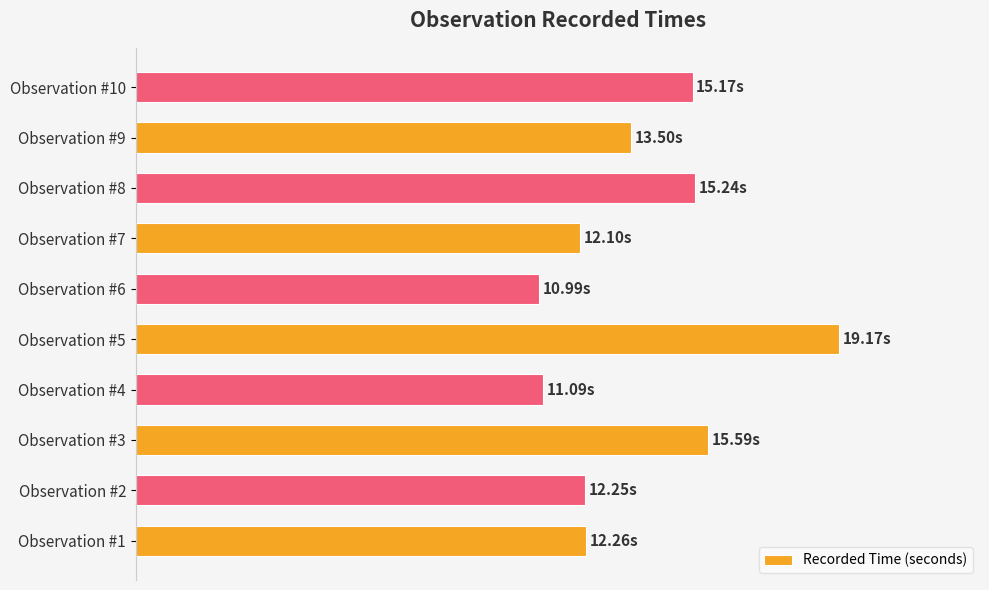

Are the bars grouped side by side (vs. stacked)?

No